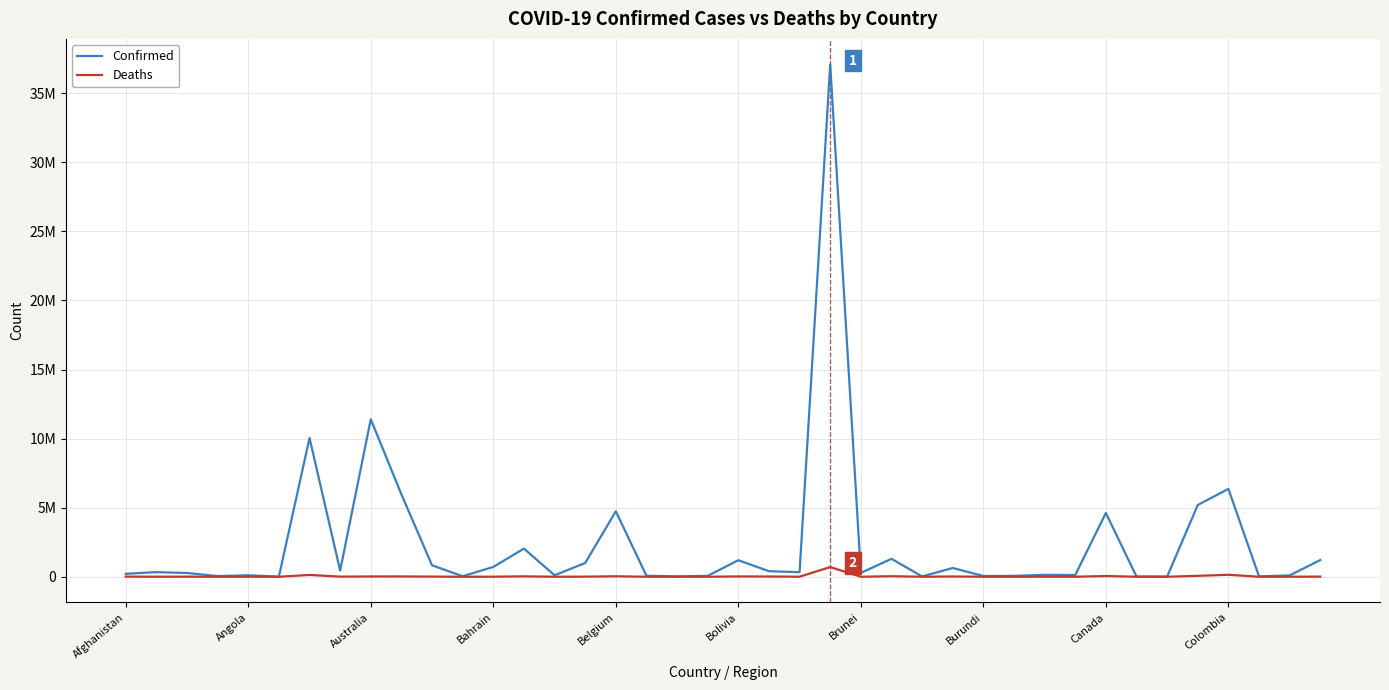

What is the difference between the maximum and minimum values in the Confirmed series?

37077996